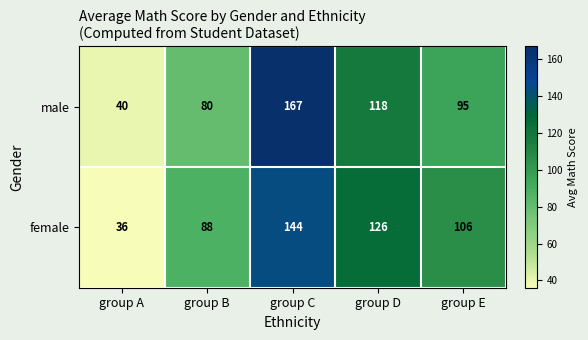

Which label corresponds to the smallest value in the chart?

group A